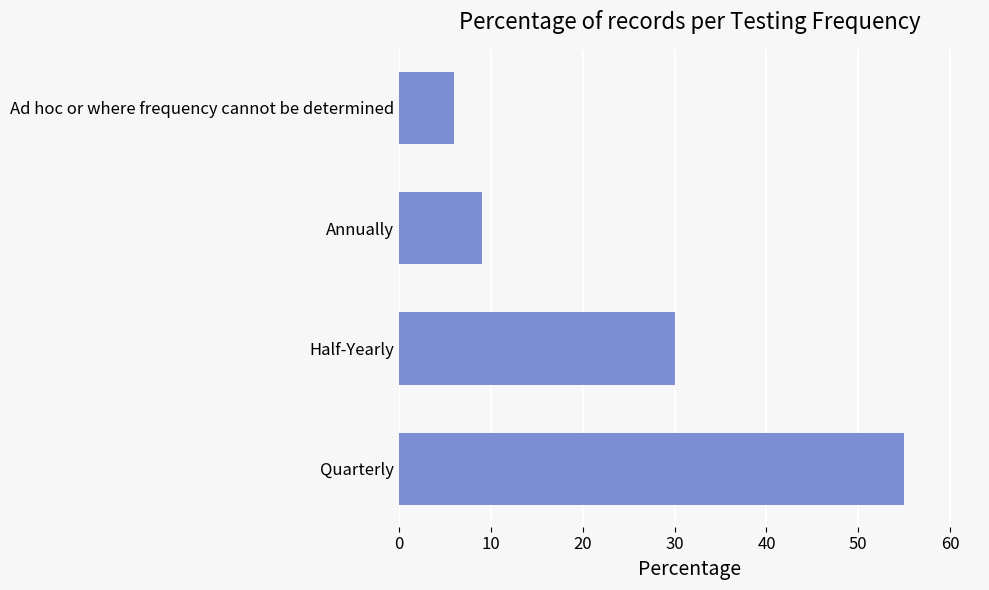

Rank the categories by value from highest to lowest.

Quarterly, Half-Yearly, Annually, Ad hoc or where frequency cannot be determined